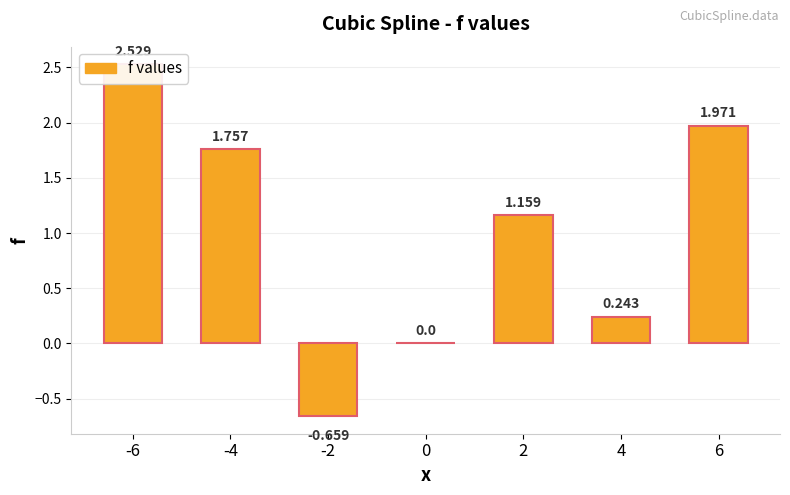

How many bars are there in total?

7